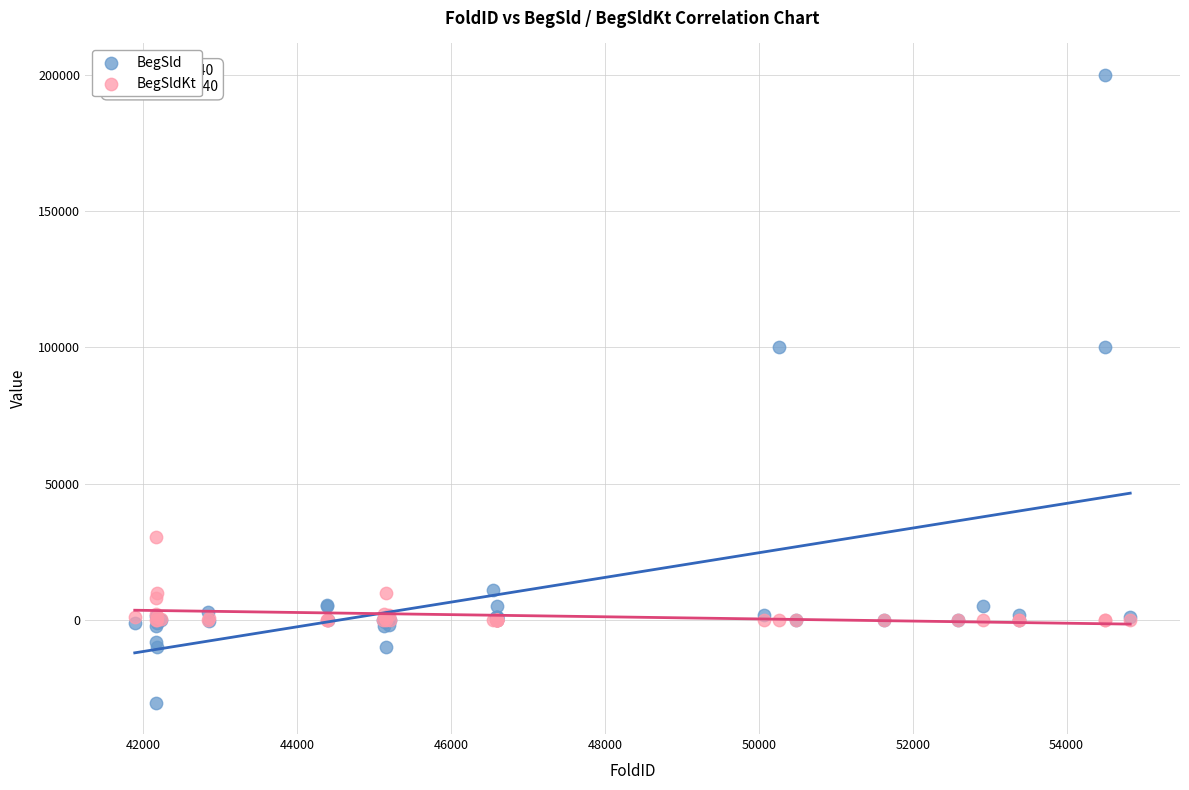

What are all the series names shown in the legend?

BegSld, BegSldKt